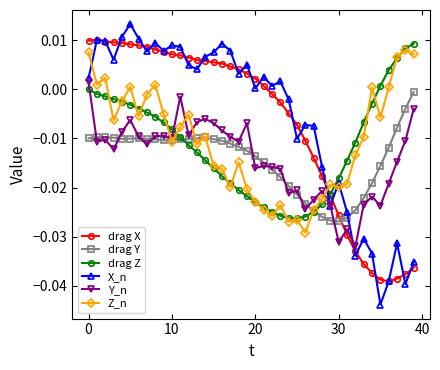

At how many categories does at least one series exceed 0?

30